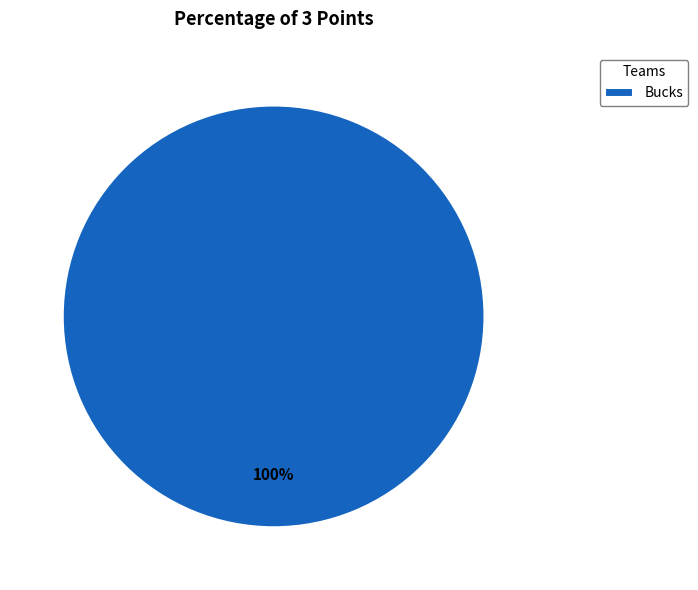

True or false: Bucks accounts for 86% of the total.

False